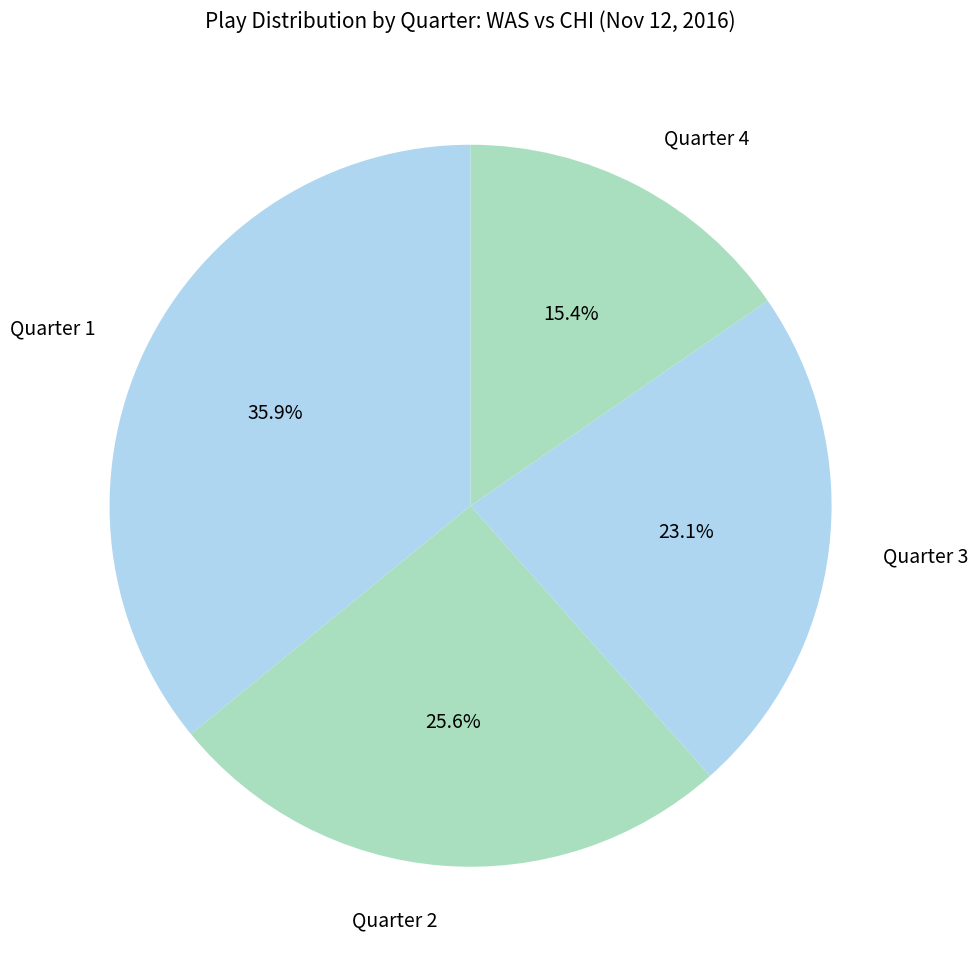

Rank the categories by value from highest to lowest.

Quarter 1, Quarter 2, Quarter 3, Quarter 4